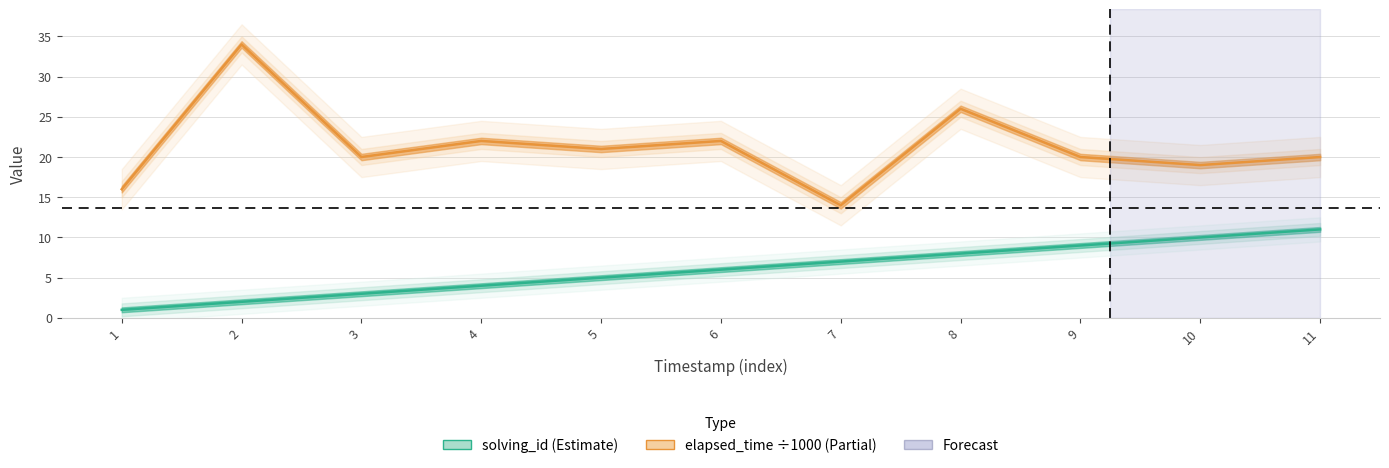

At which category is the sum across all series the highest?

2